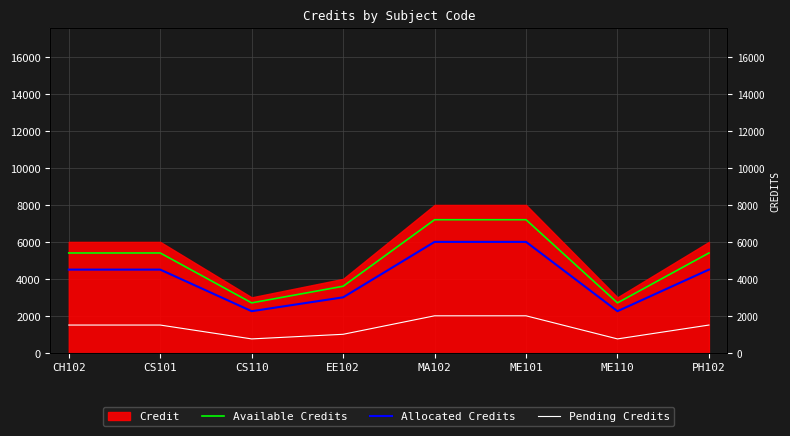

What is the sum of all Pending Credits values?

11000